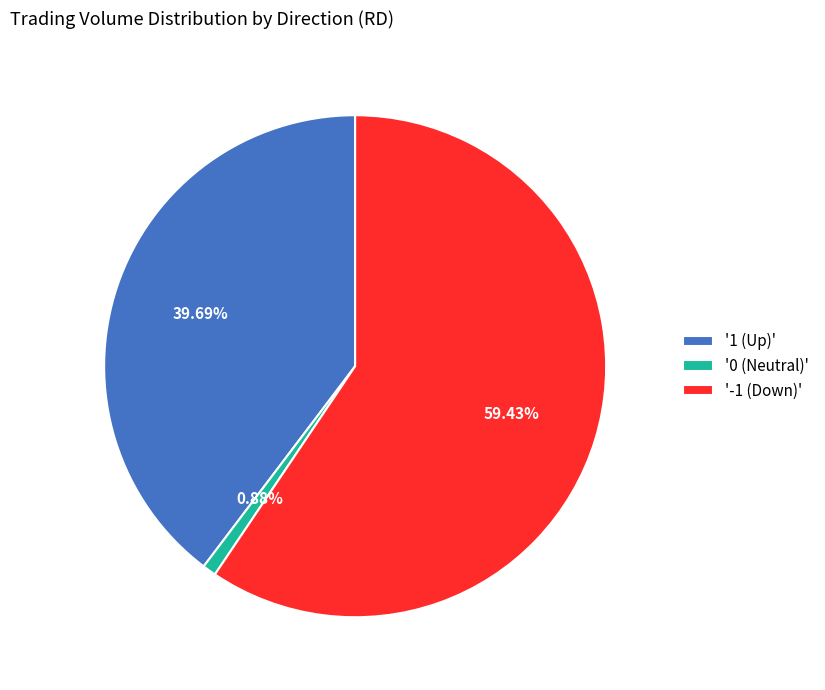

Which slice is the largest?

'-1 (Down)'